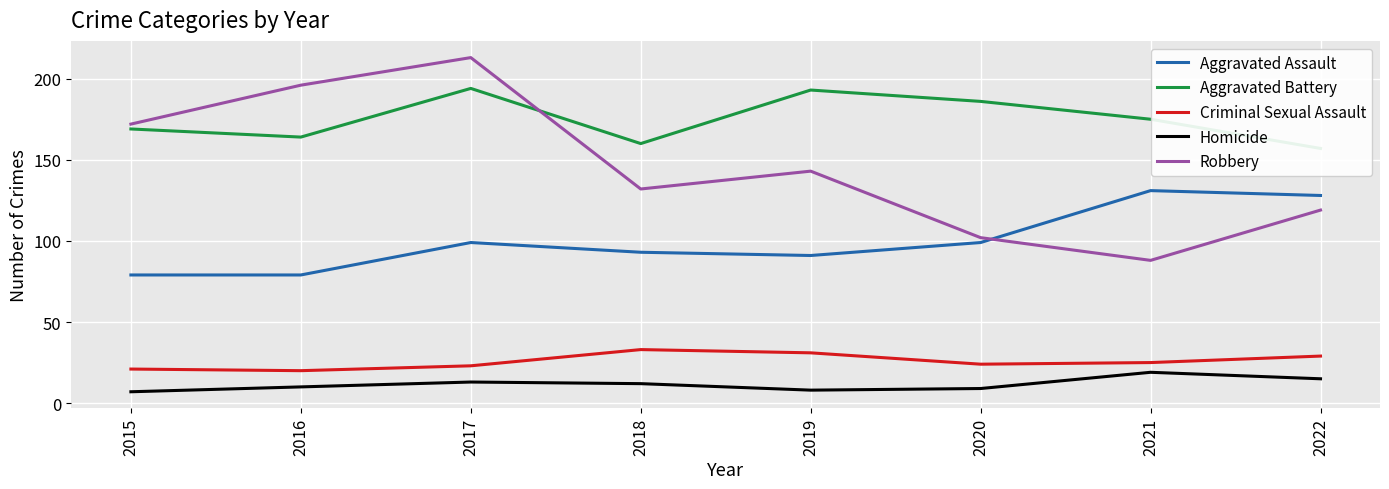

What is the value of the Robbery point at the 3rd from the left?

213